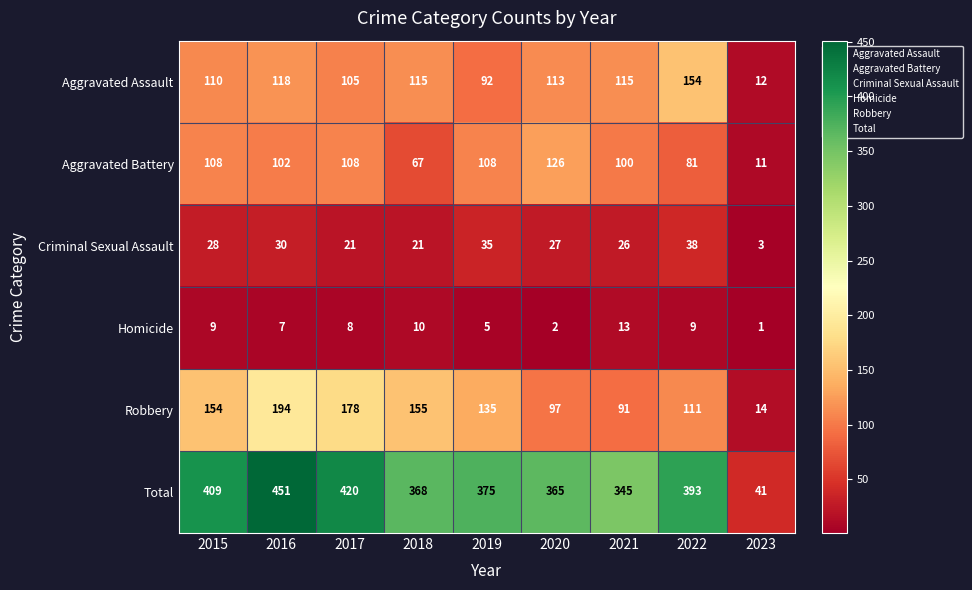

At which category is the sum across all series the highest?

2016